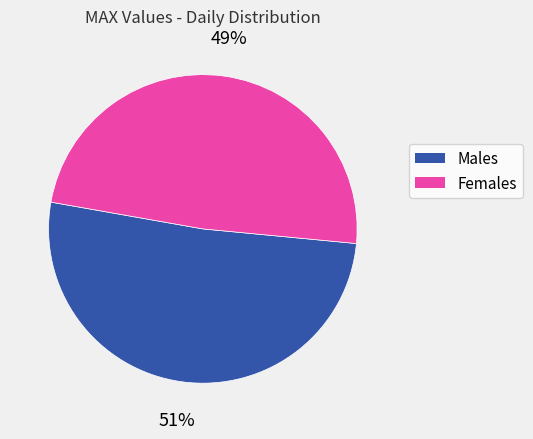

Is there a majority slice in this chart?

Yes